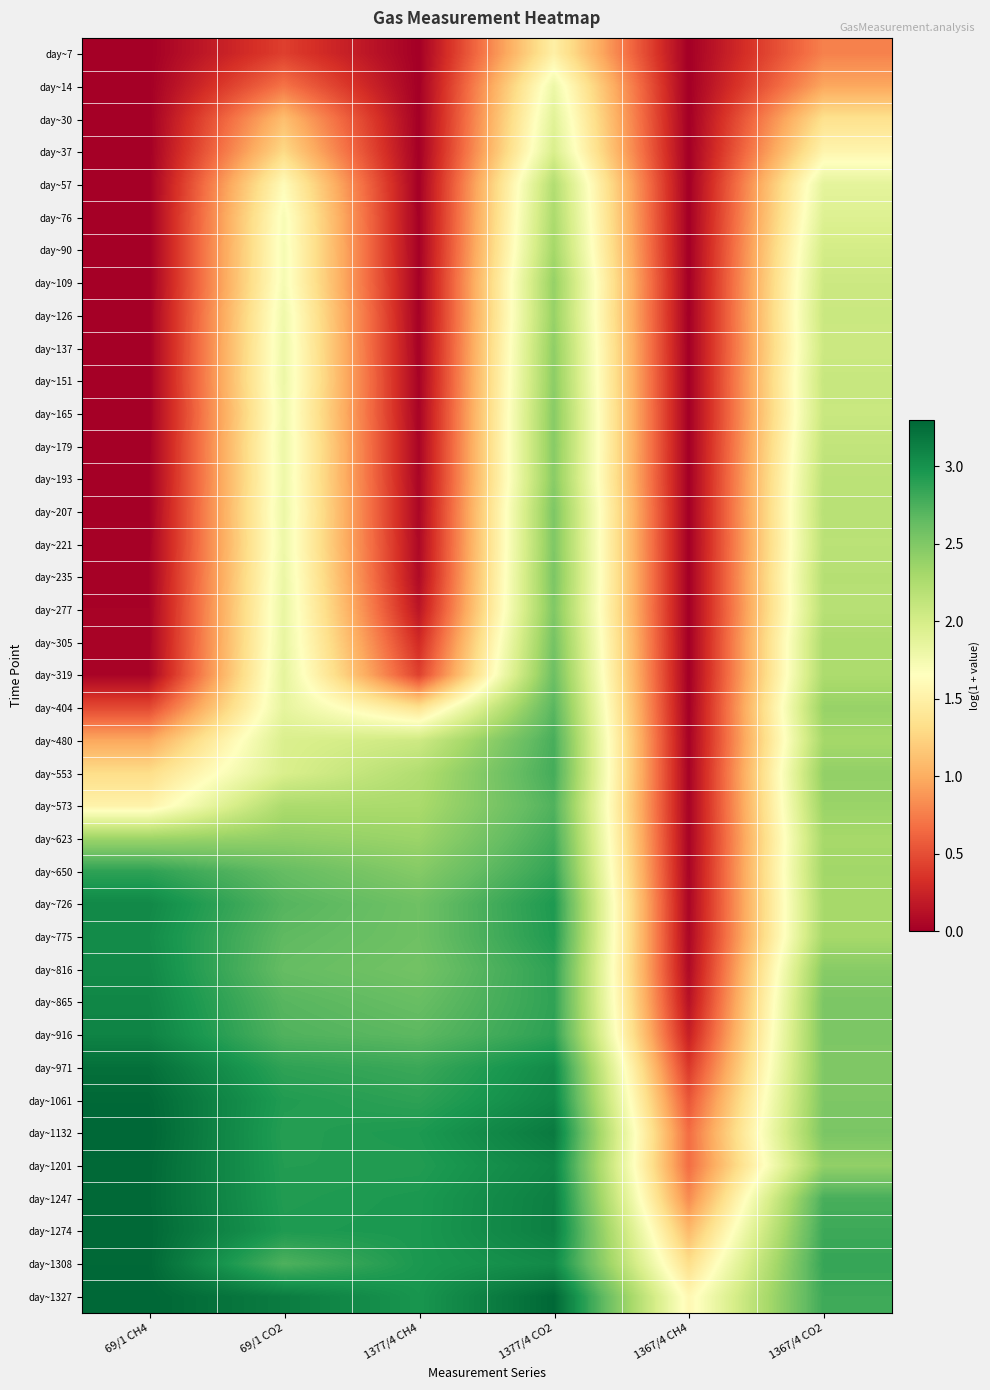

How many series are shown in this chart?

39